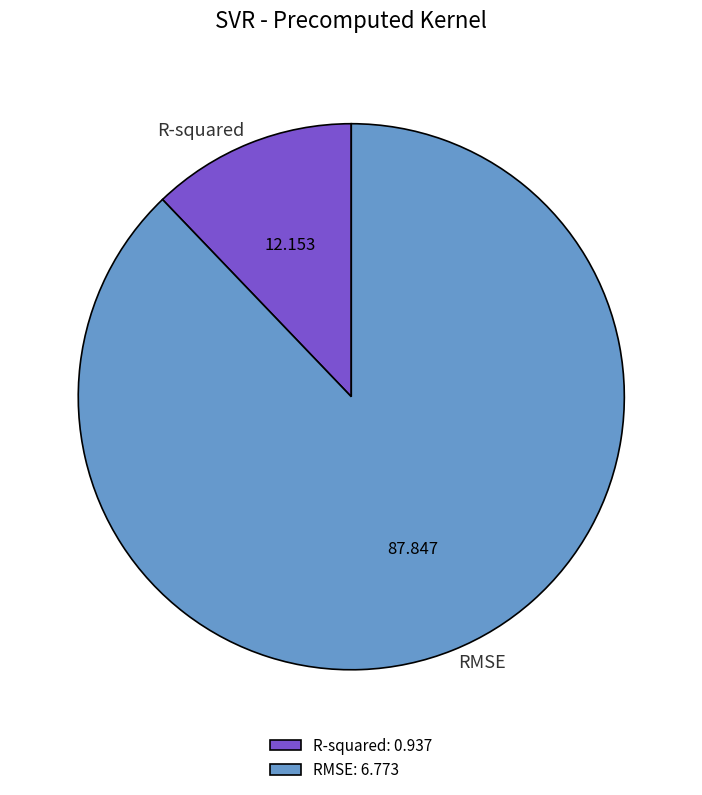

Rank the categories by value from lowest to highest.

R-squared, RMSE